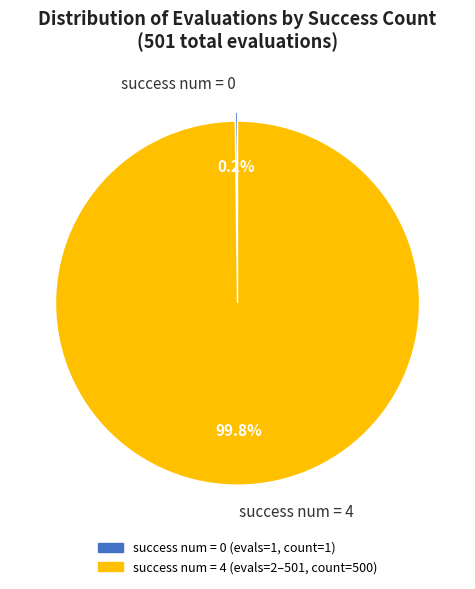

Is there a majority slice in this chart?

Yes